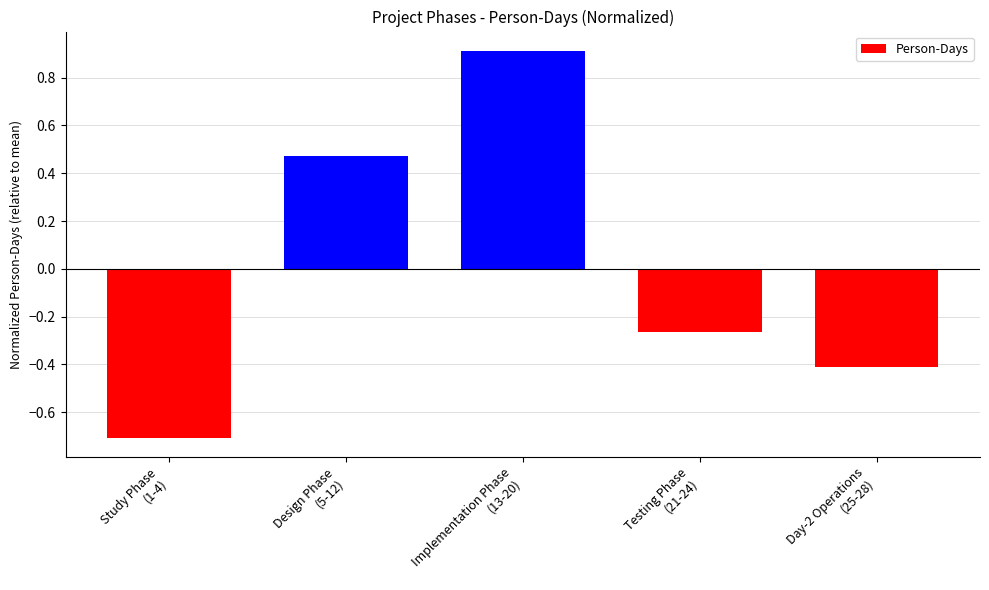

The chart shows a value of 0.5 at Implementation Phase
(13-20). True or false?

False